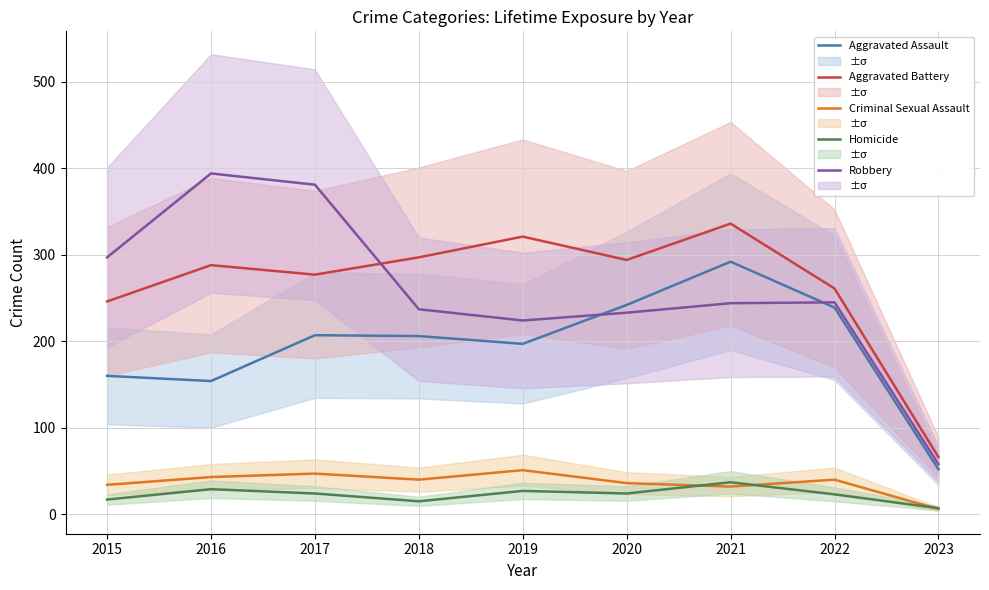

Count the number of data series in this chart.

5